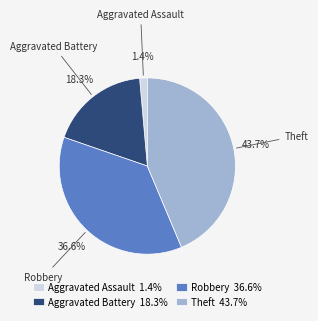

To the nearest percent, what portion does Aggravated Battery represent?

18%